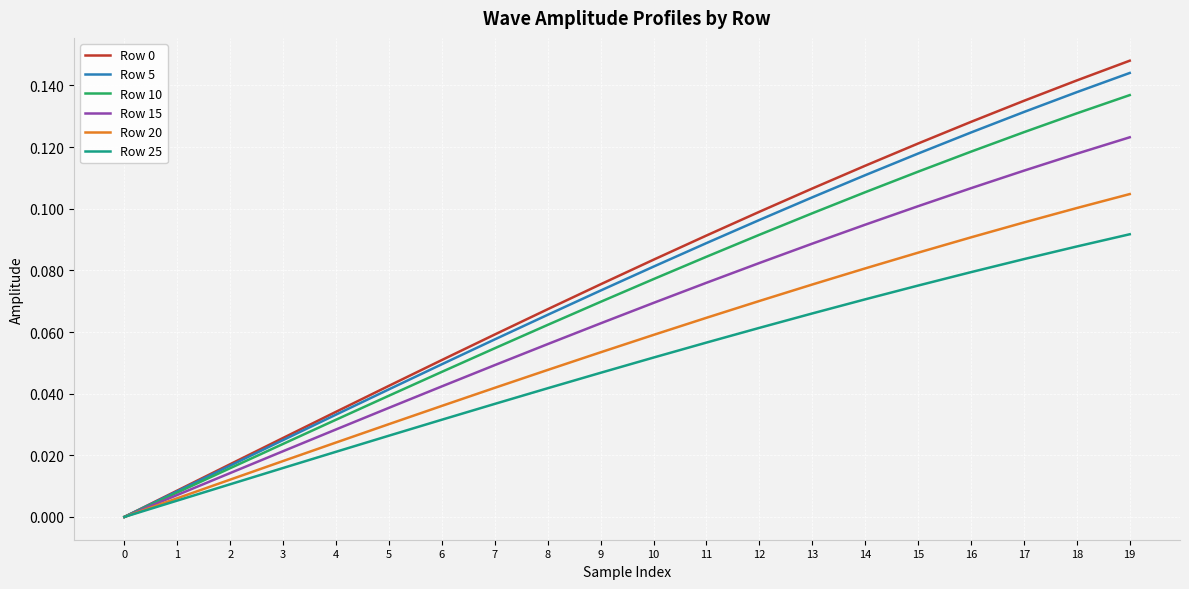

At which label does Row 25 reach its peak?

19